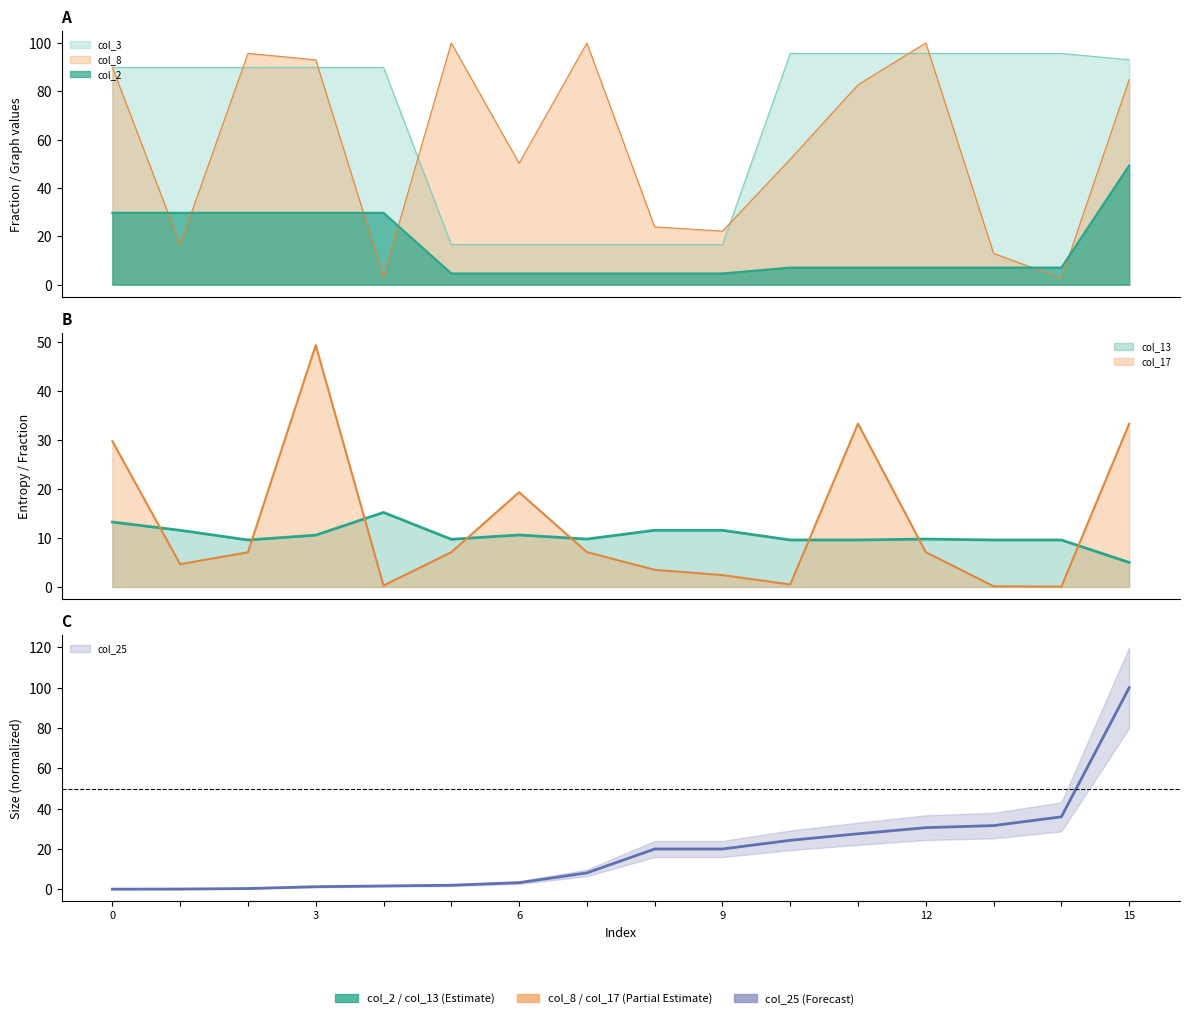

Reading left to right, extract all data points from this chart.

col_2: 29.7	29.7	29.7	29.7	29.7	4.7	4.7	4.7	4.7	4.7	7.1	7.1	7.1	7.1	7.1	49.3
col_3: 89.9	89.9	89.9	89.9	89.9	16.6	16.6	16.6	16.6	16.6	95.7	95.7	95.7	95.7	95.7	93.0
col_8: 89.9	16.6	95.7	93.0	3.2	100.0	50.2	100.0	23.9	22.1	51.9	82.7	100.0	12.9	2.6	84.8
col_13: 13.2	11.6	9.6	10.6	15.2	9.7	10.6	9.8	11.6	11.6	9.6	9.6	9.8	9.6	9.6	5.0
col_17: 29.7	4.7	7.1	49.3	0.3	7.1	19.3	7.1	3.5	2.4	0.5	33.3	7.1	0.1	0.1	33.3
col_25: 0.1	0.2	0.4	1.3	1.7	2.0	3.3	8.2	20.0	20.0	24.3	27.6	30.6	31.6	36.0	100.0